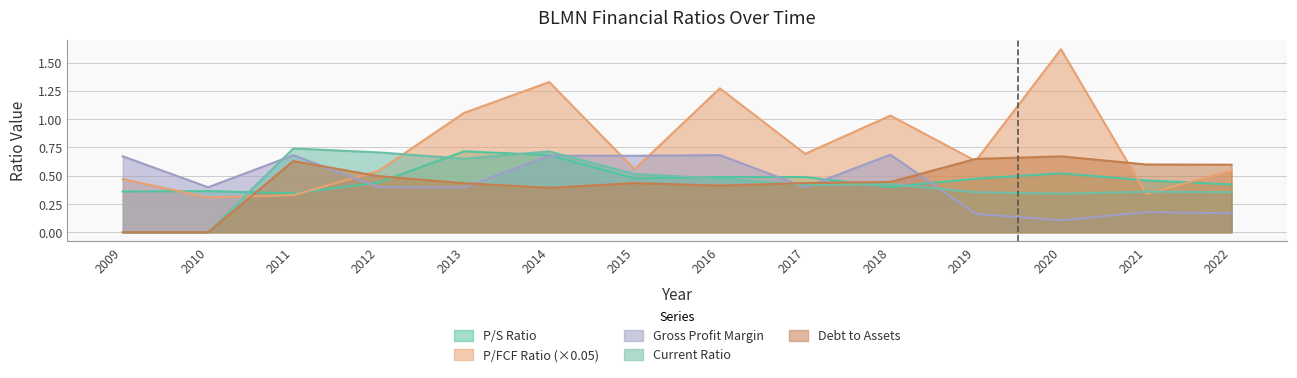

What is the greatest value displayed?

1.6